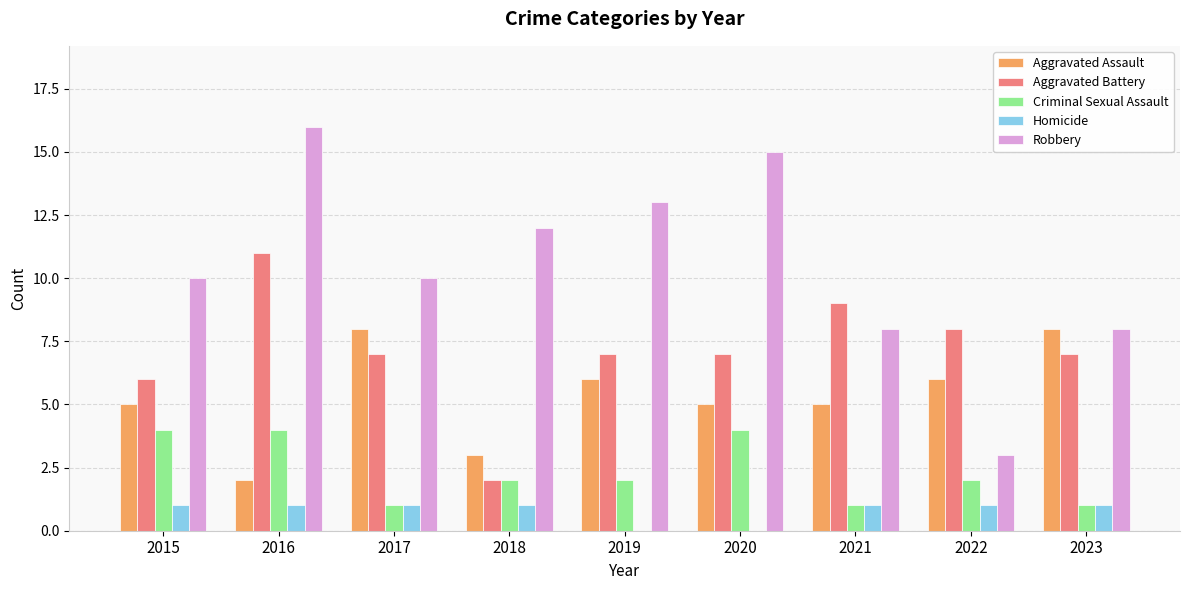

Are the bars grouped side by side (vs. stacked)?

Yes